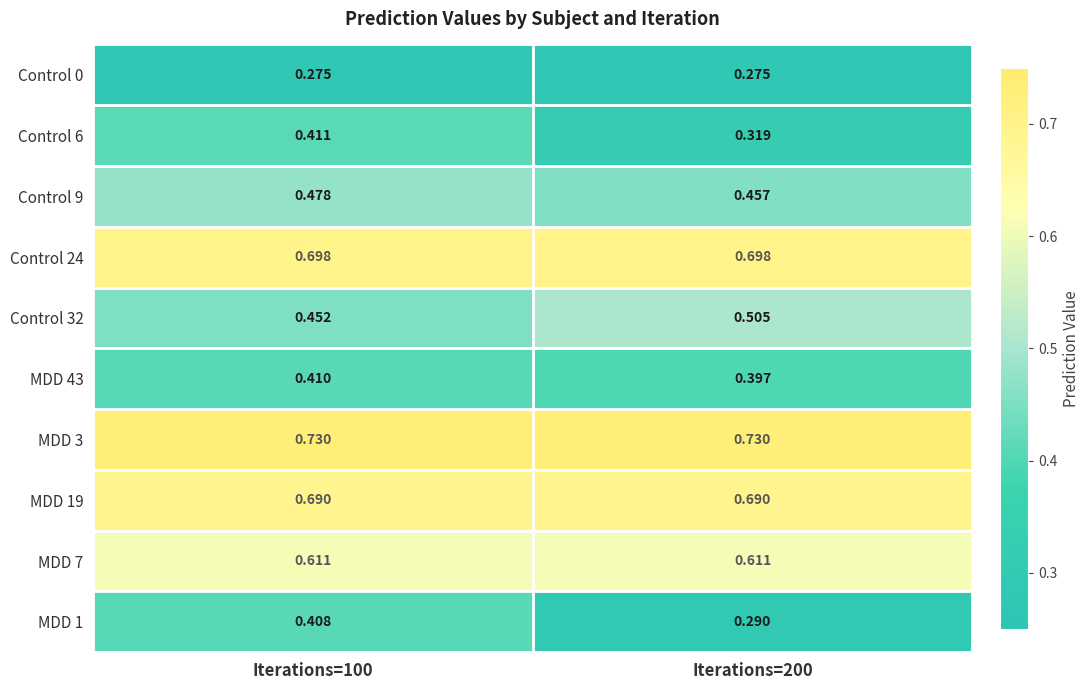

Is the value of MDD 3 at Iterations=200 greater than the value of Control 0 at Iterations=200?

Yes